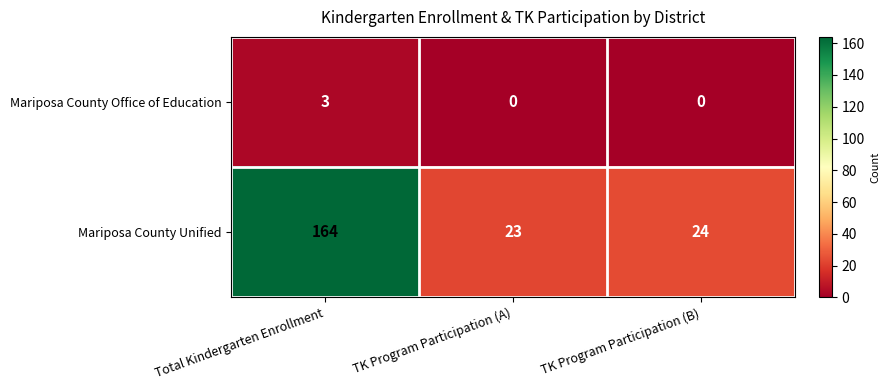

Where does the Mariposa County Unified series first go above 24?

Total Kindergarten Enrollment